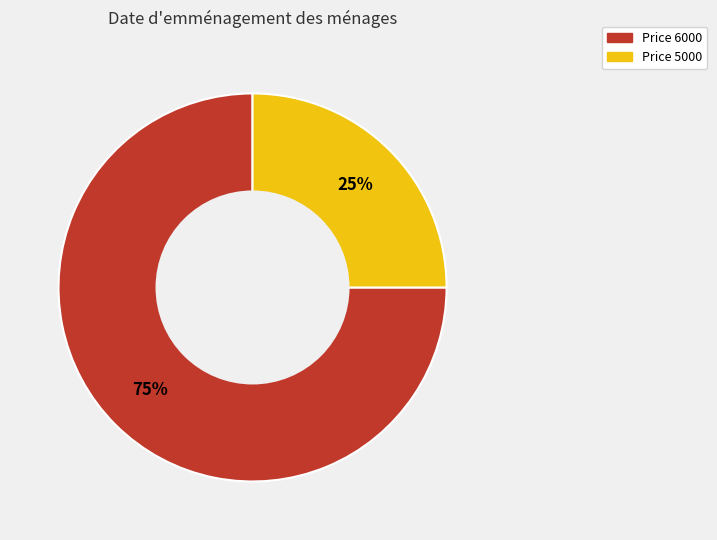

To the nearest percent, what is the average slice percentage?

50%